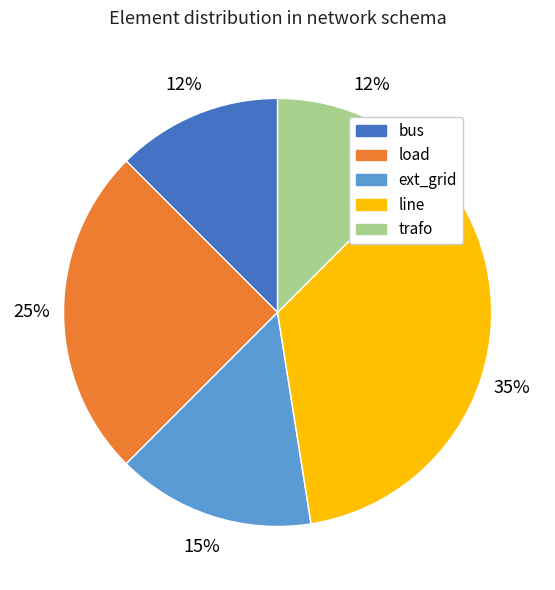

Is it true that load is 25% of the pie?

True